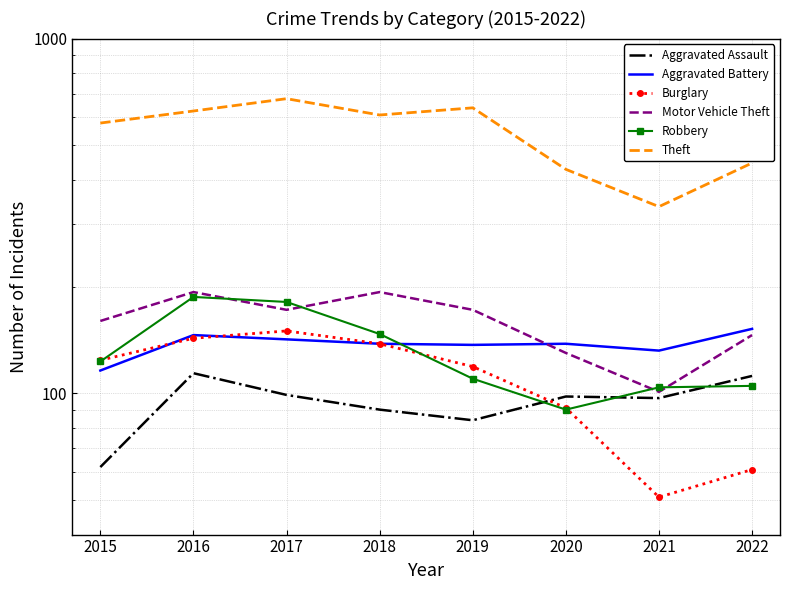

How many lines are shown in the chart?

6